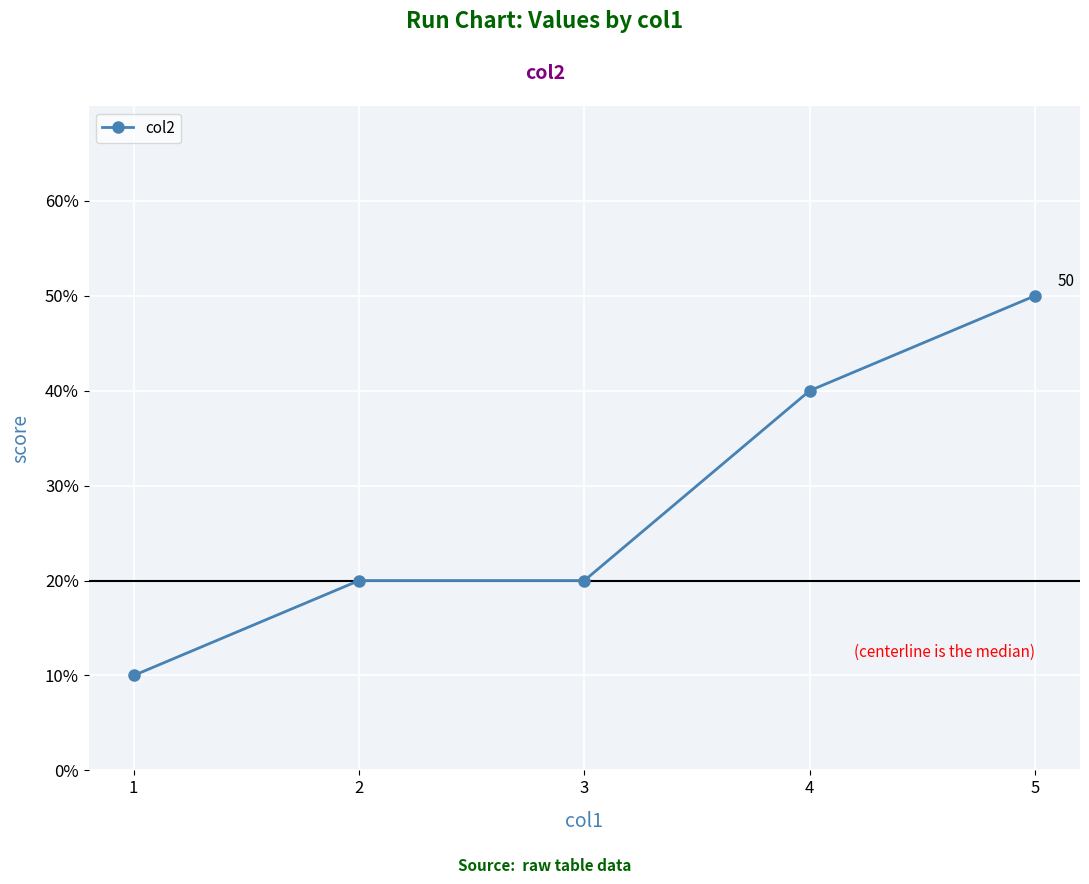

Count the values in the range 20 to 40.

3